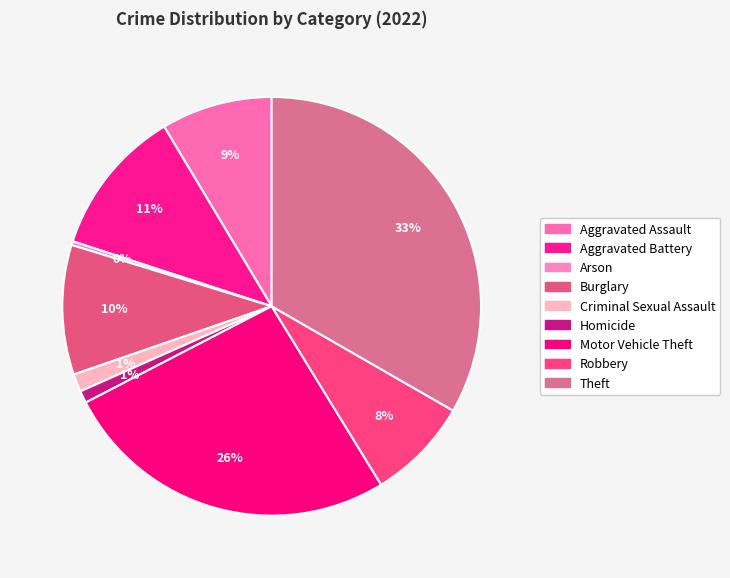

How many slices are in this pie chart?

9